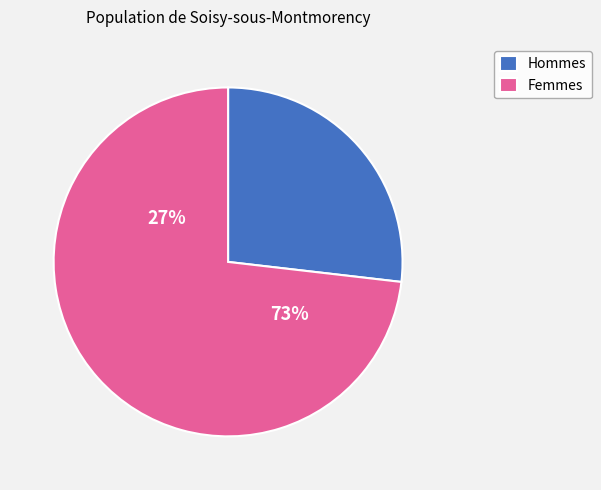

Is the sum of 35 and 11 greater than half?

No